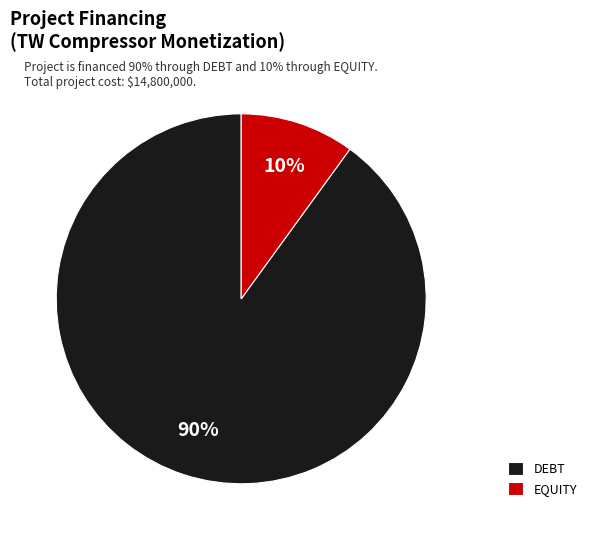

Is it true that DEBT is 90% of the pie?

True